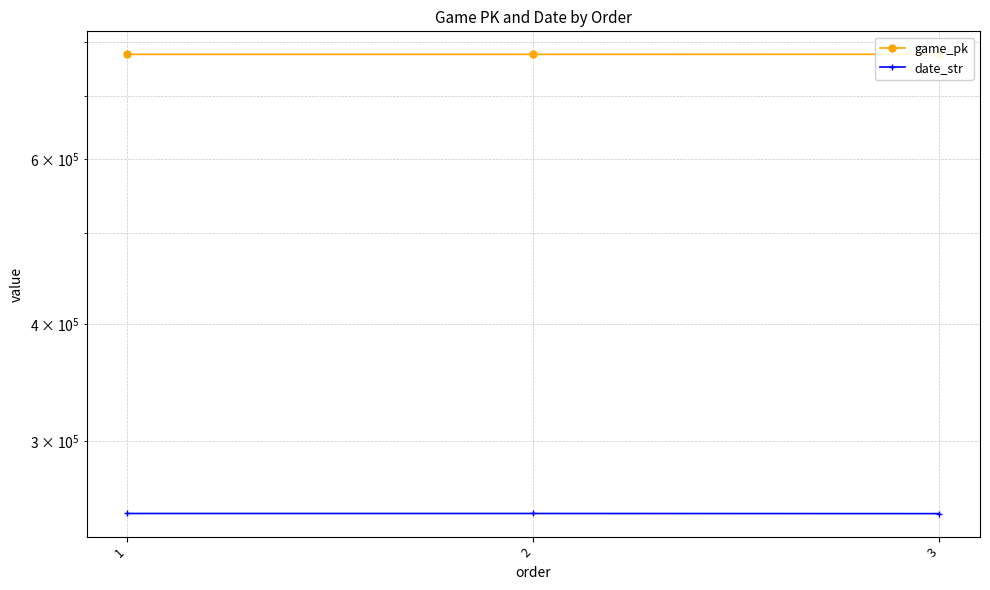

What are all the series names shown in the legend?

game_pk, date_str